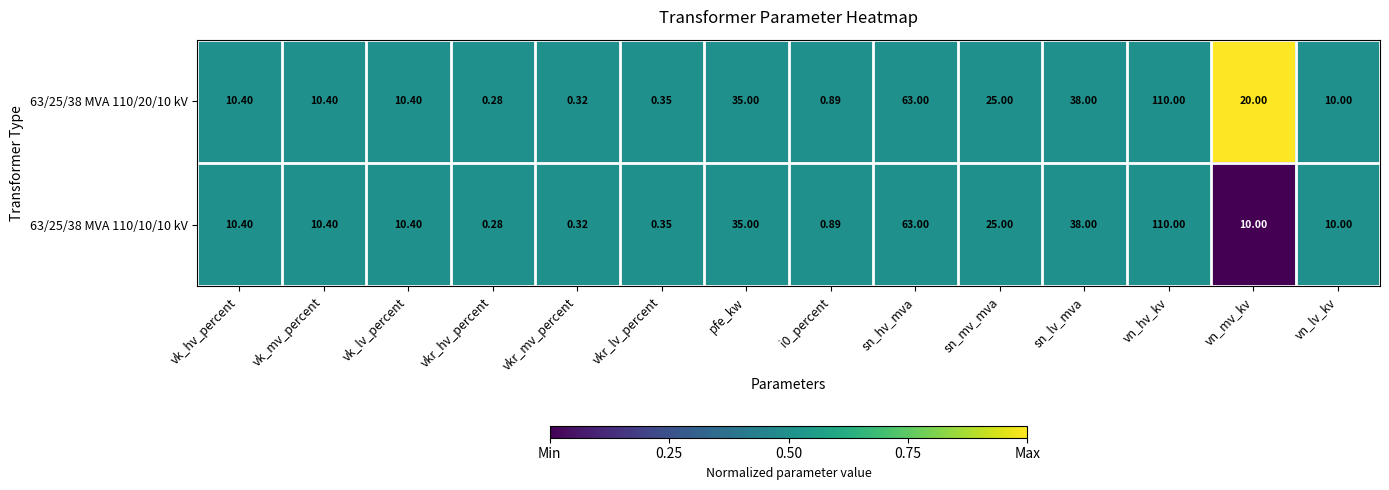

At which category is the sum across all series the highest?

vn_hv_kv